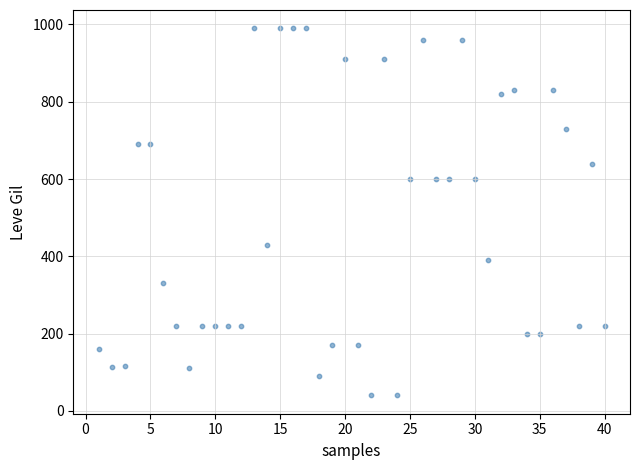

What is the range of Y values (max minus min)?

950